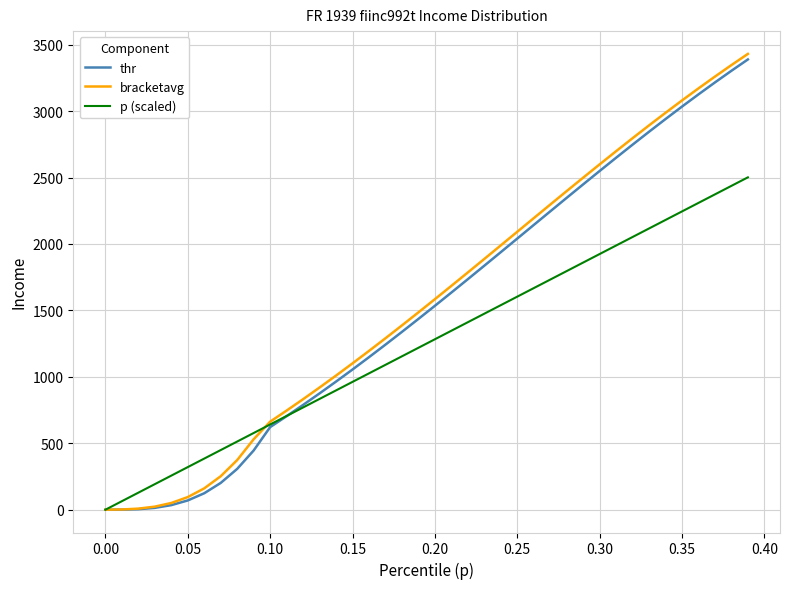

Which series has the largest range (max minus min)?

bracketavg